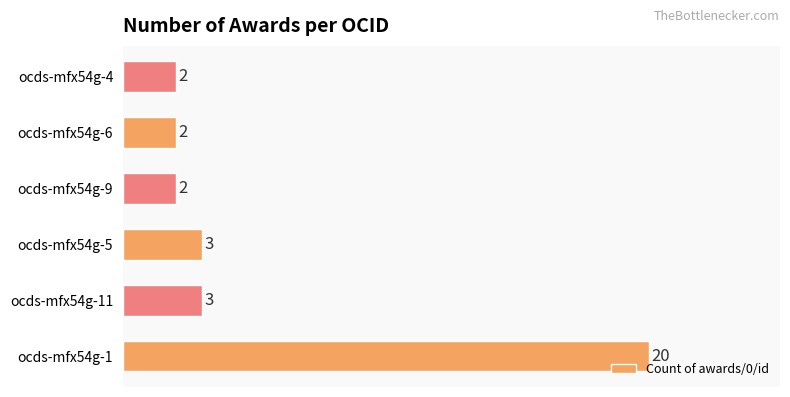

Reading bottom to top, what are all the values shown in this chart?

20	3	3	2	2	2